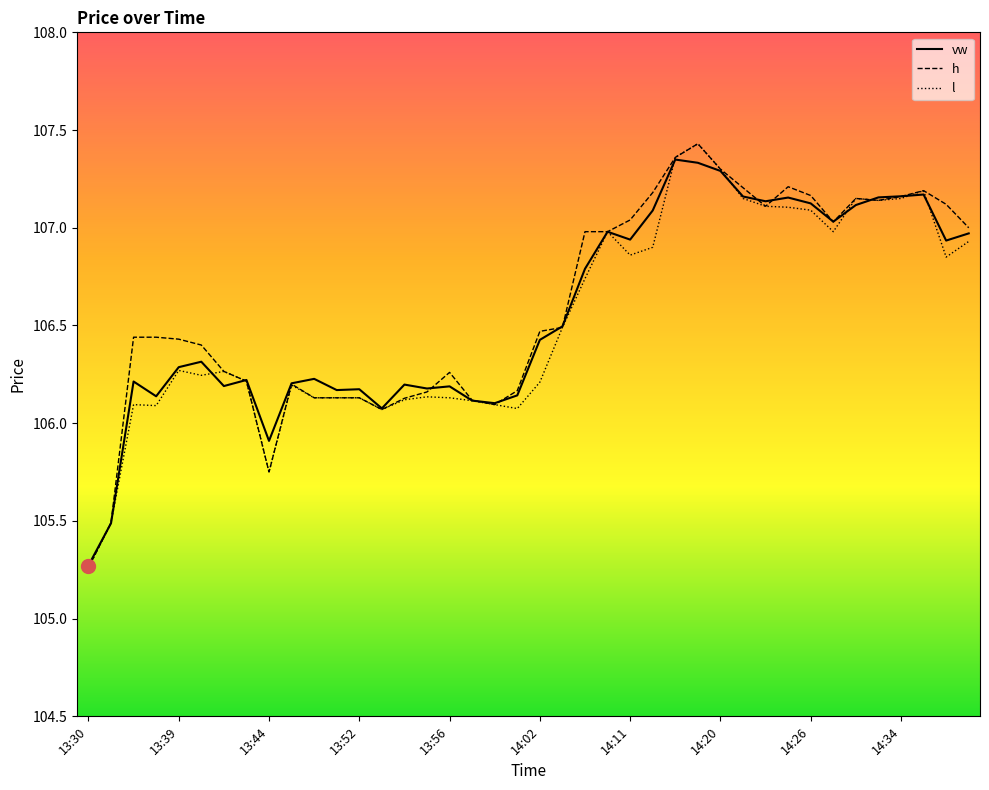

Does the chart have visible grid lines?

No